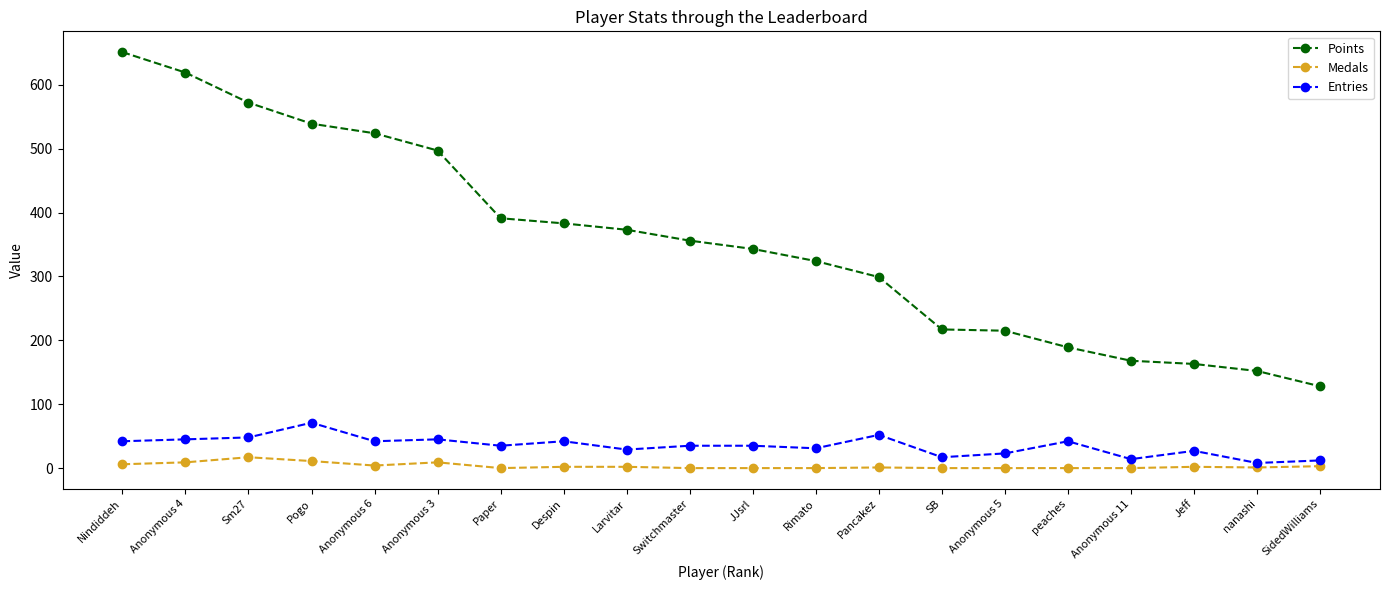

What is the total value across all series at Pogo?

621